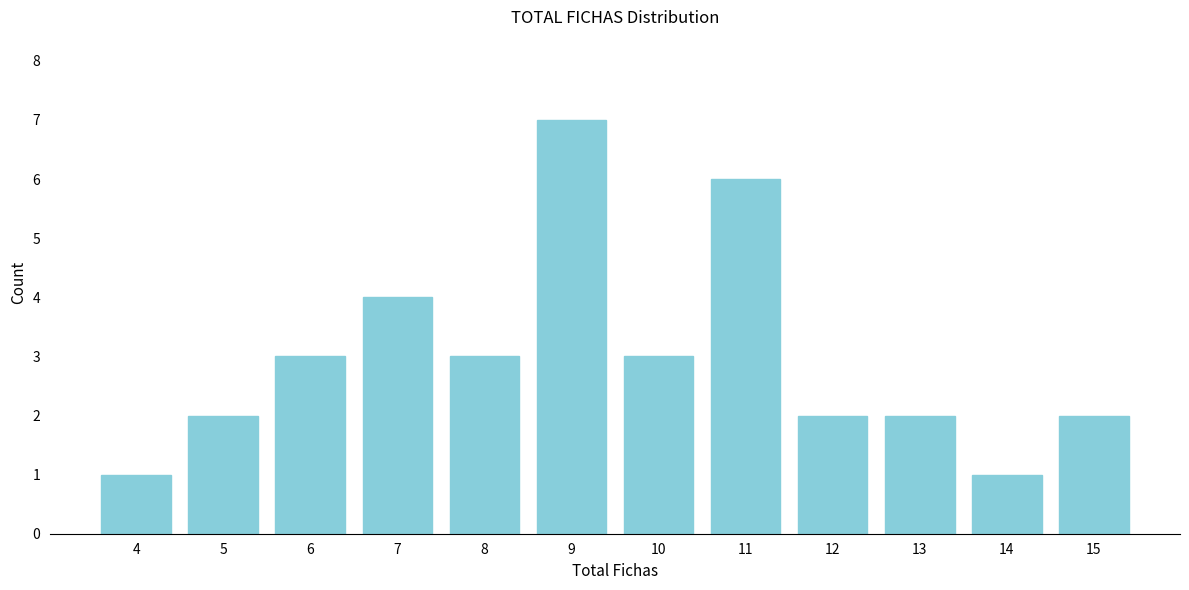

Reading right to left, what are all the values shown in this chart?

15=2	14=1	13=2	12=2	11=6	10=3	9=7	8=3	7=4	6=3	5=2	4=1